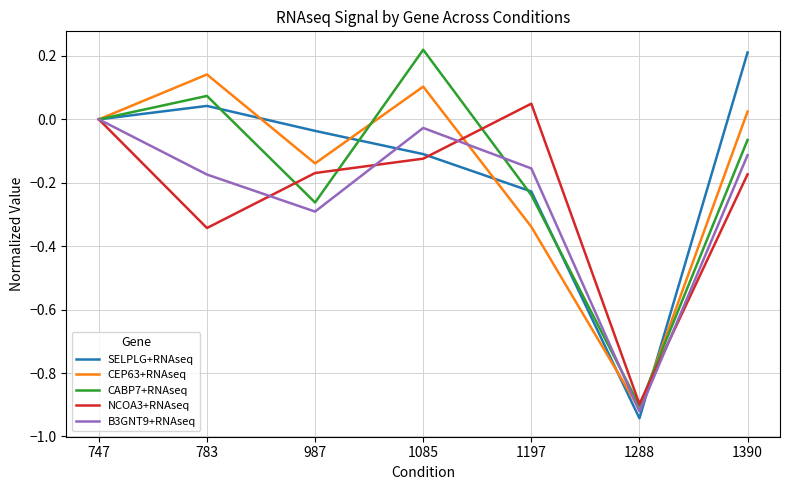

What is the spread (max minus min) of values at 1085?

0.3